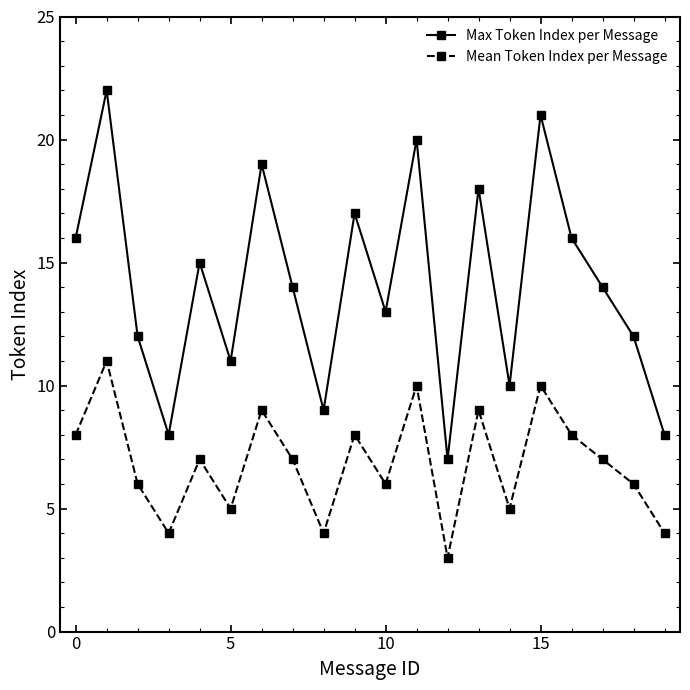

In Mean Token Index per Message, how many points are lower than both neighbors (excluding endpoints)?

6